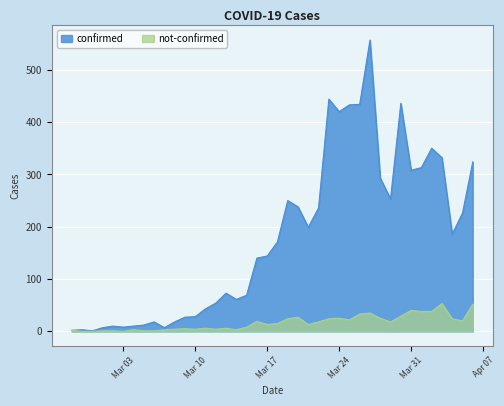

What are all the series names shown in the legend?

confirmed, not-confirmed